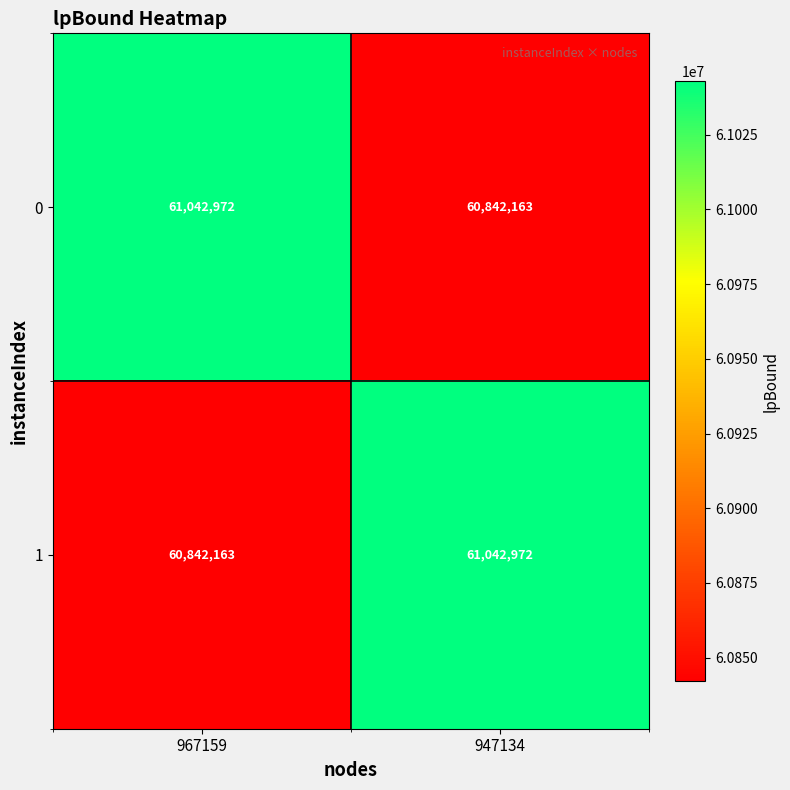

At how many categories does at least one series exceed 61004878?

2